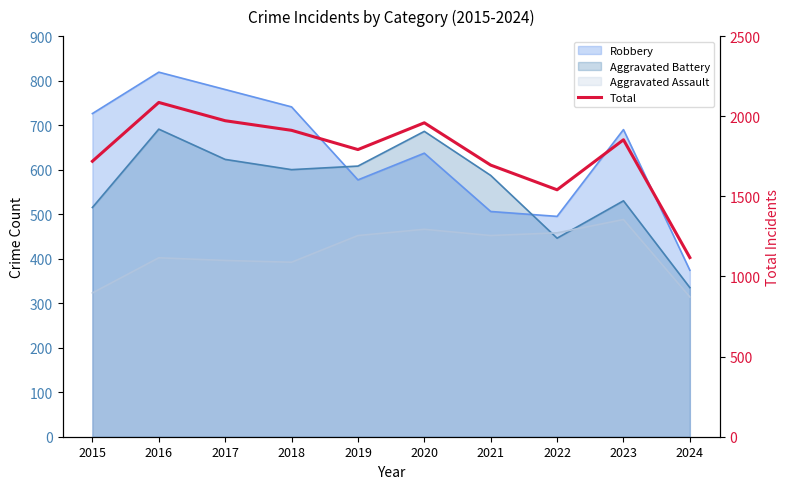

What is the maximum value shown in the chart?

2086